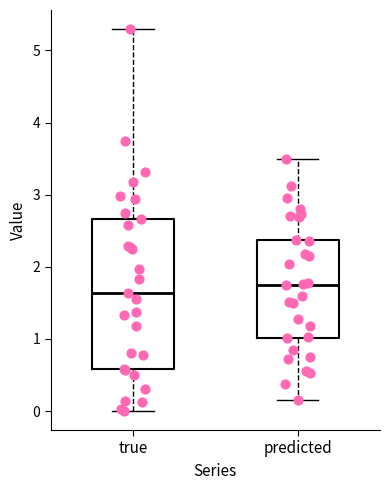

Reading left to right, transcribe this box plot: for each box, give where its median line is, the range the box spans, and where its two whiskers end, as read against the y-axis. The values are not printed on the chart, so give them approximately, as read against the axis.

true: median 1.6, box 0.6 to 2.7, whiskers 0.0 to 5.3
predicted: median 1.7, box 1.0 to 2.4, whiskers 0.1 to 3.5